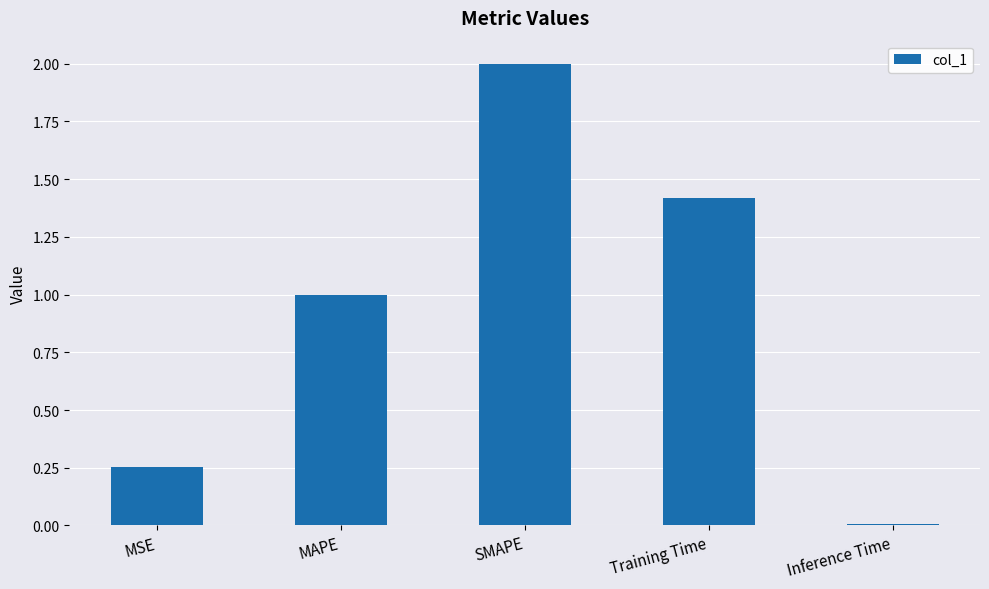

List the labels in order of value, largest first.

SMAPE, Training Time, MAPE, MSE, Inference Time